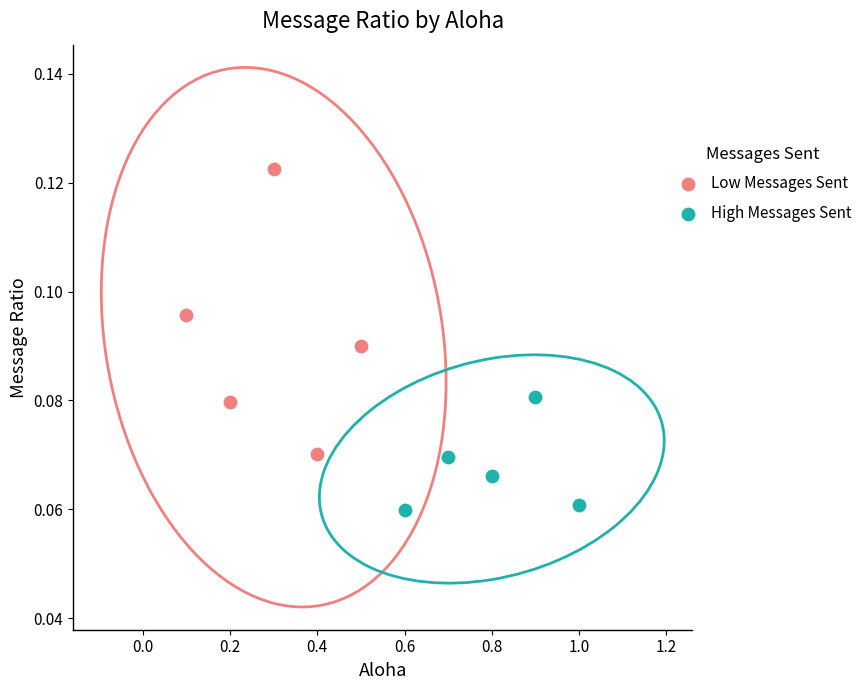

Which series has the largest Y range (max minus min)?

Low Messages Sent